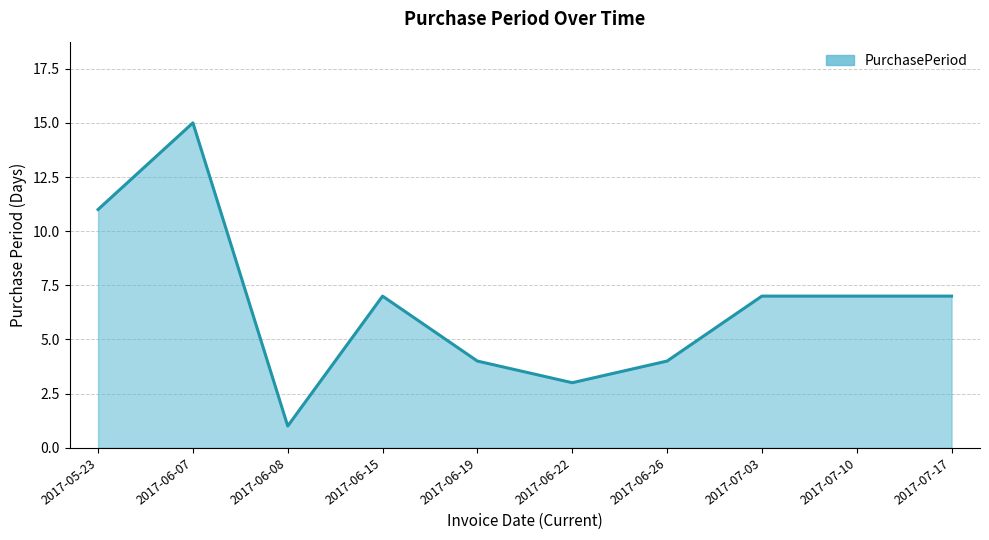

Is it true that the value at 2017-06-19 is 4?

True